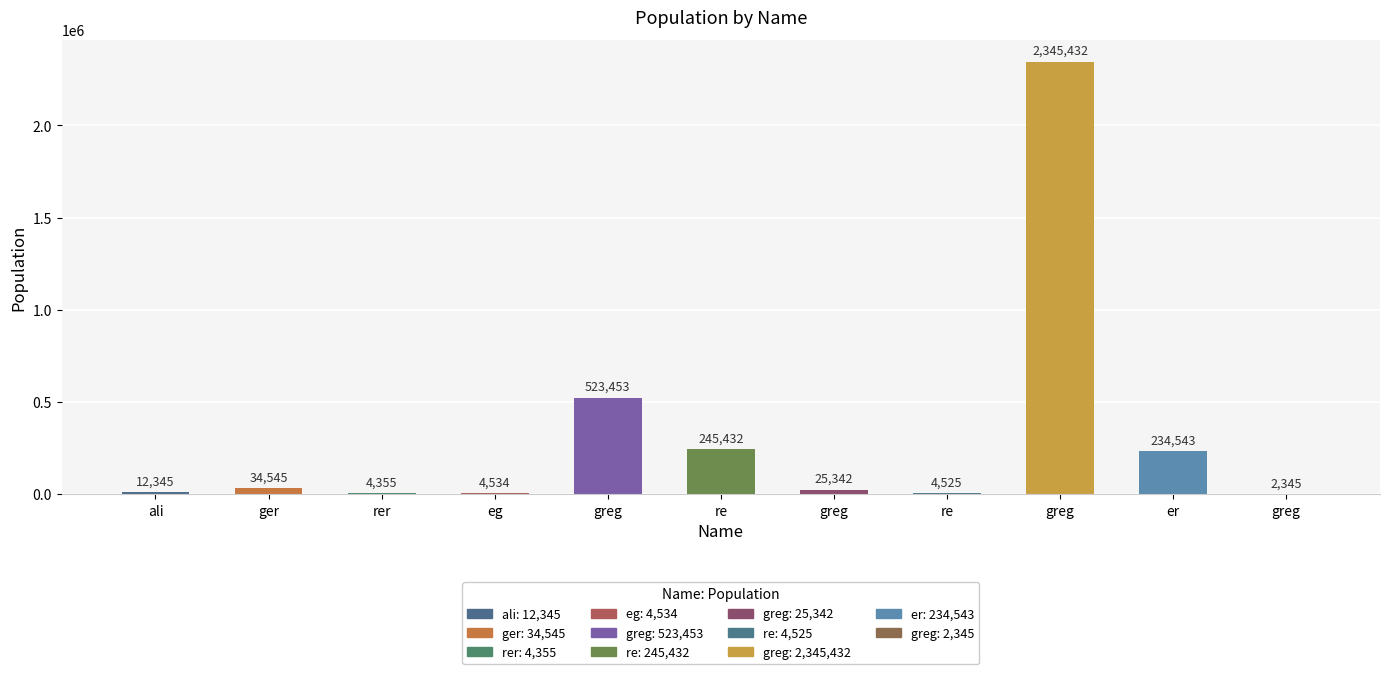

The value at ger is 34545. True or false?

True